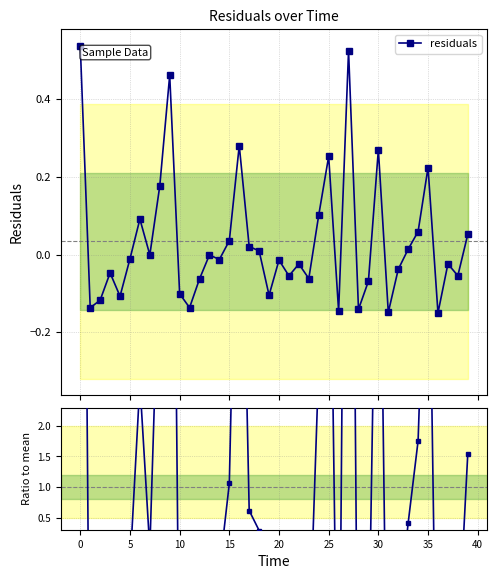

True or false: the data shows -1.1 at 32.

True